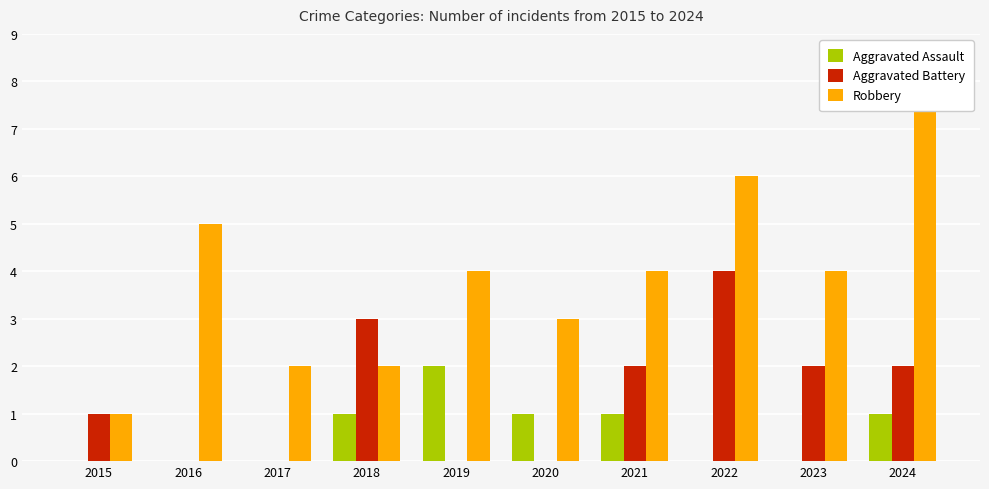

How many Aggravated Battery values are between 0 and 2?

8